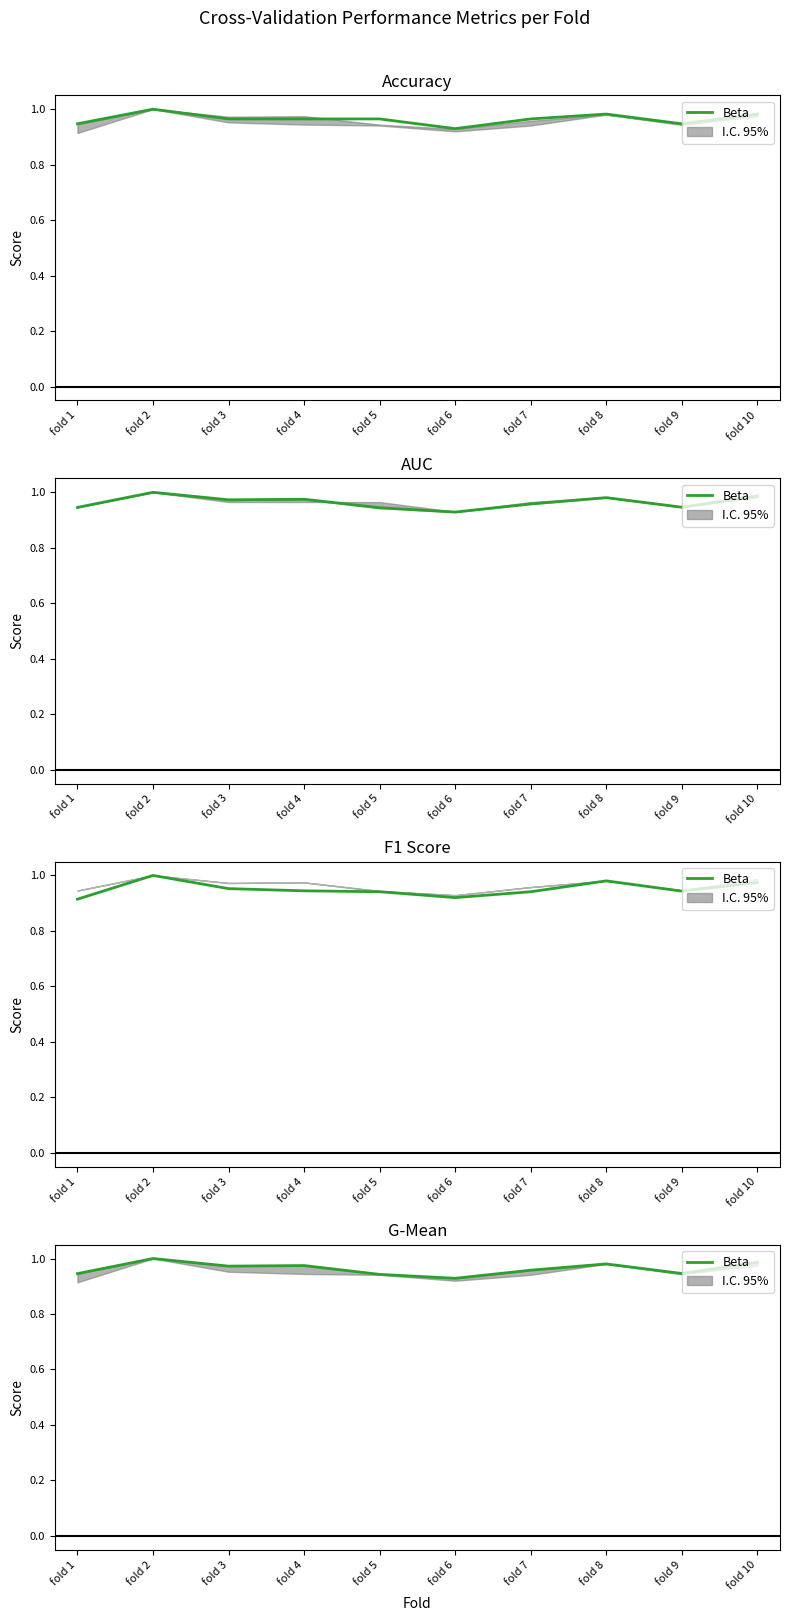

True or false: the data shows 1.0 at fold 3.

True